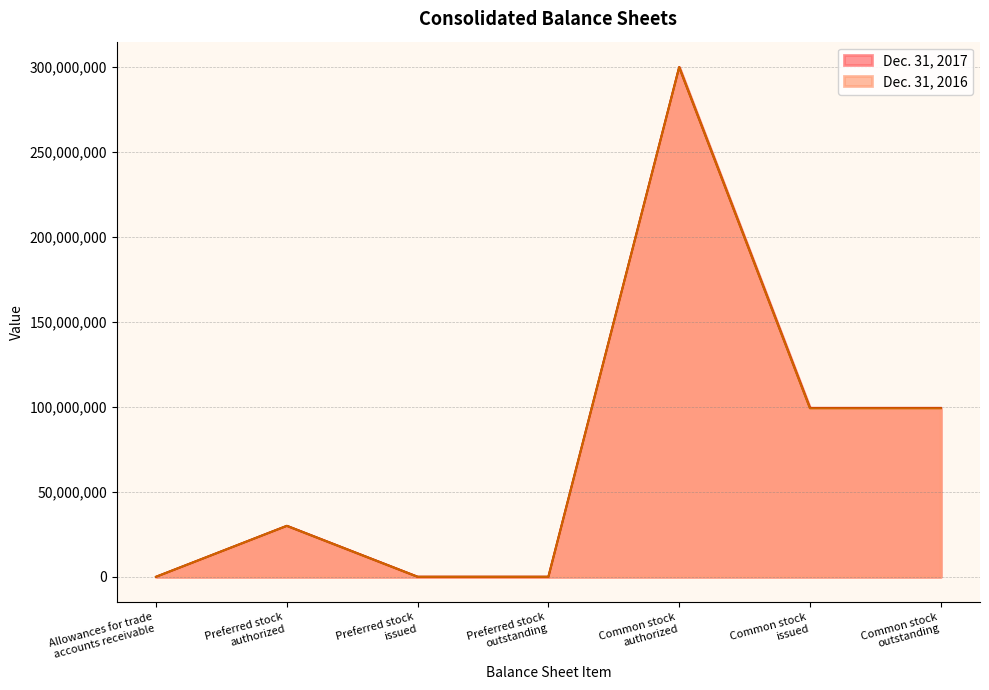

What are all the series names shown in the legend?

Dec. 31, 2017, Dec. 31, 2016